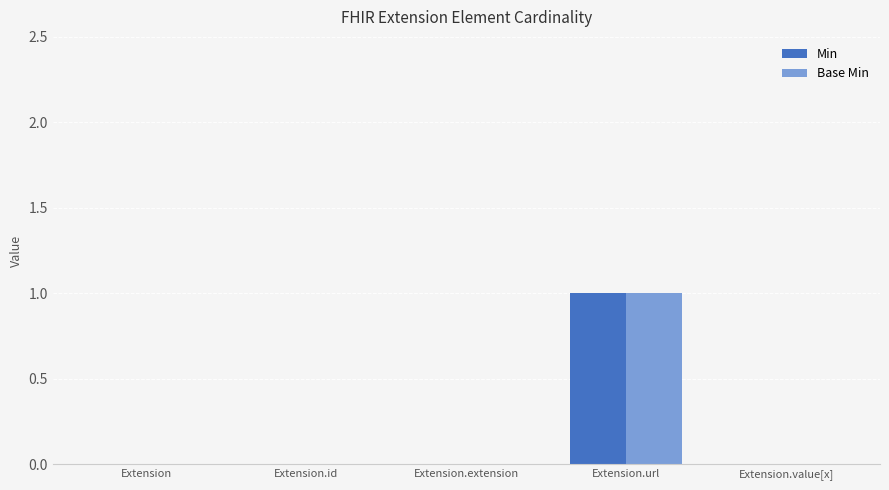

The Base Min series shows -1 at Extension.value[x]. True or false?

False